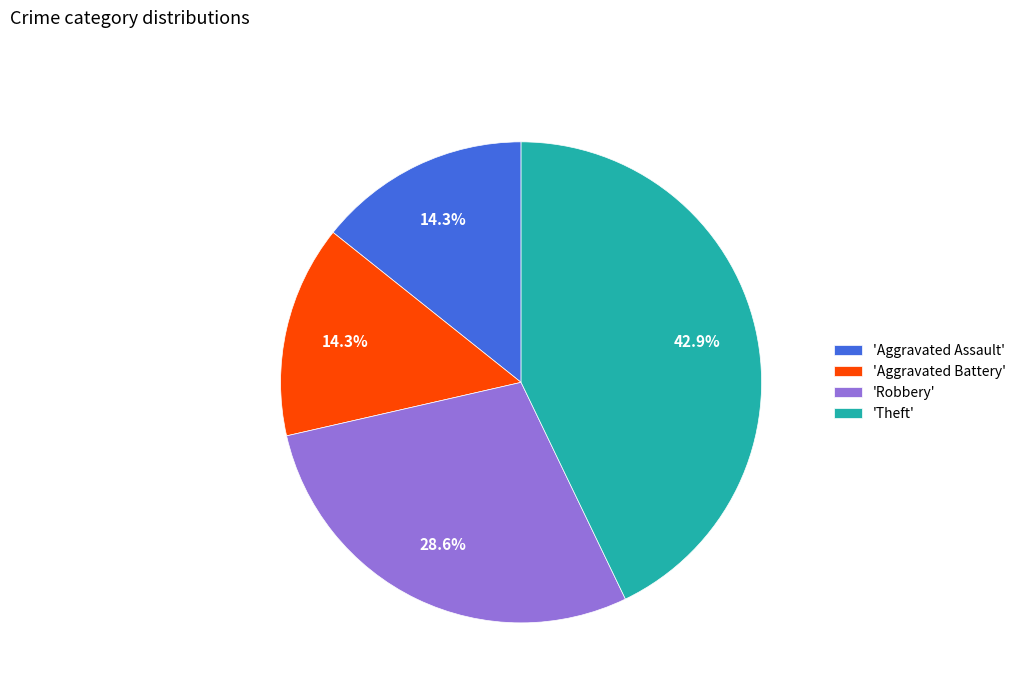

What is the total percentage of 'Aggravated Assault' and 'Aggravated Battery'?

28.6%